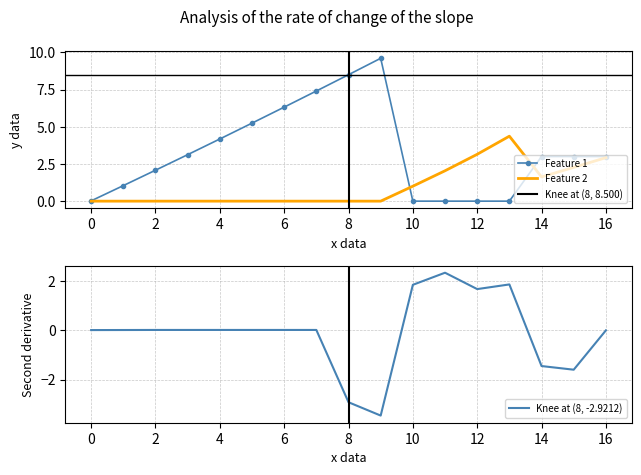

Reading left to right, extract all data points from this chart.

Feature 1: 0.0	1.0	2.1	3.1	4.2	5.2	6.3	7.4	8.5	9.6	0.0	0.0	0.0	0.0	3.0	3.0	3.0
Feature 2: 0.0	0.0	0.0	0.0	0.0	0.0	0.0	0.0	0.0	0.0	1.0	2.0	3.2	4.4	1.6	2.3	2.9